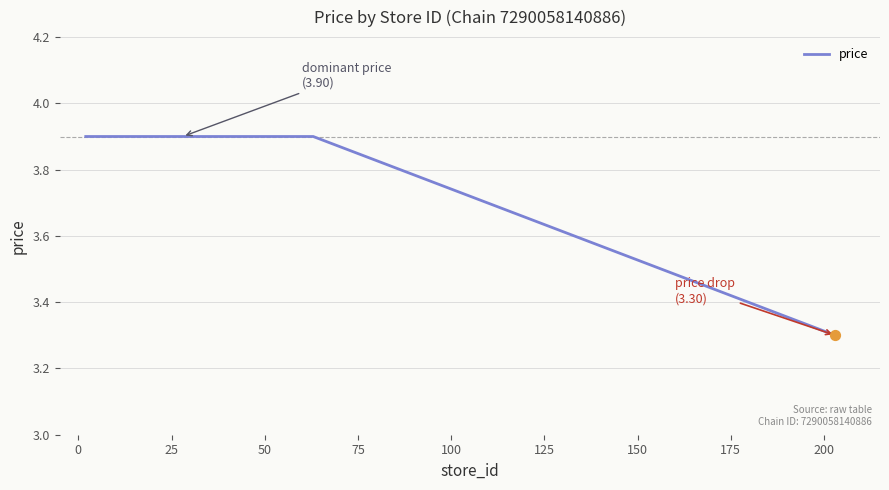

What is the maximum value shown in the chart?

3.9